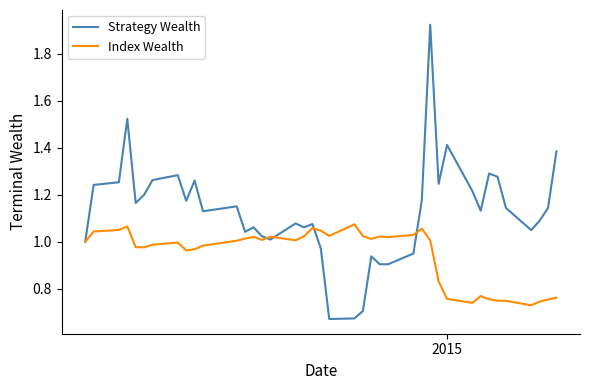

List the series in order of their overall mean, highest first.

Strategy Wealth, Index Wealth